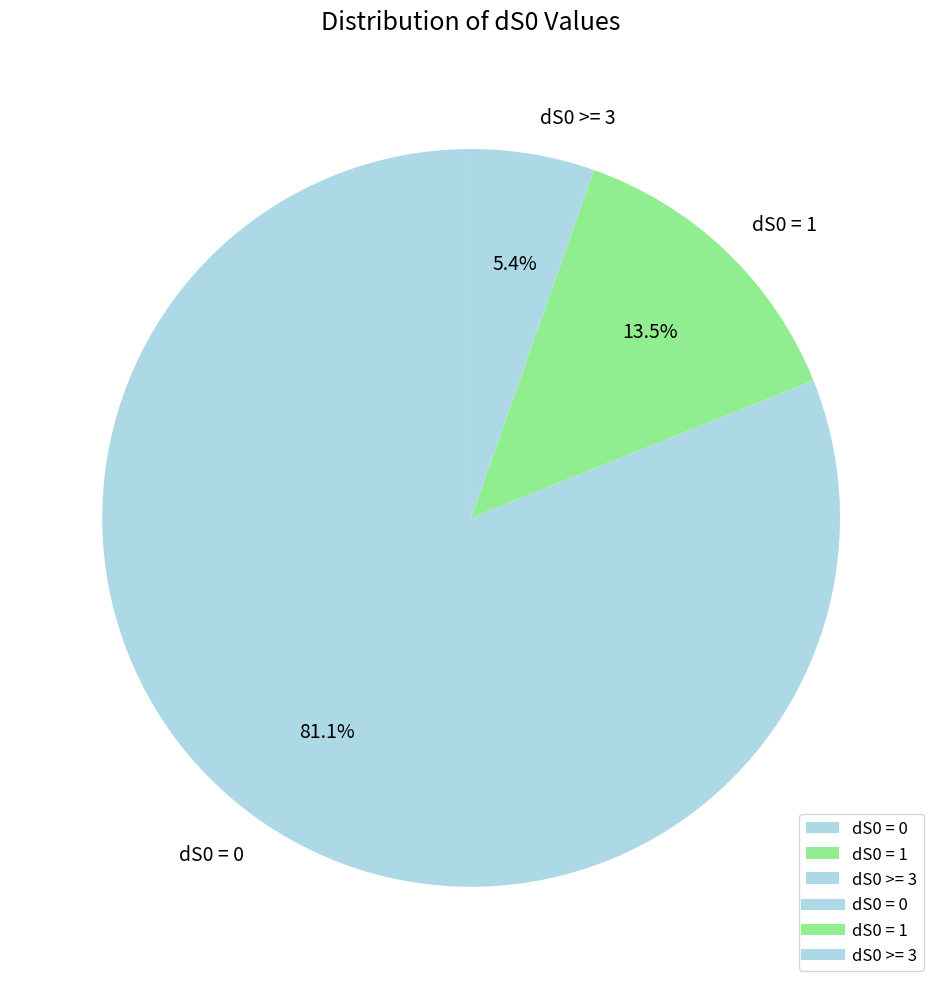

Between dS0 = 0 and dS0 >= 3, which is larger?

dS0 = 0